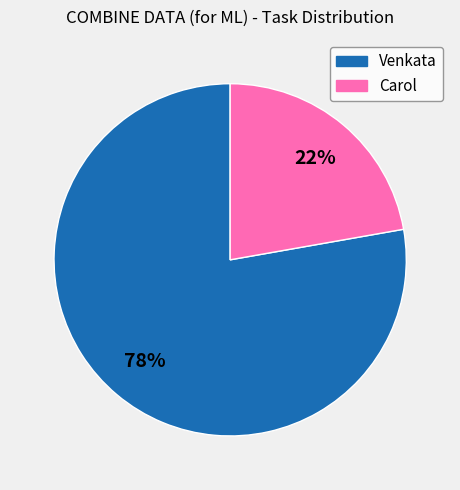

What percentage is the Carol slice, to the nearest percent?

22%